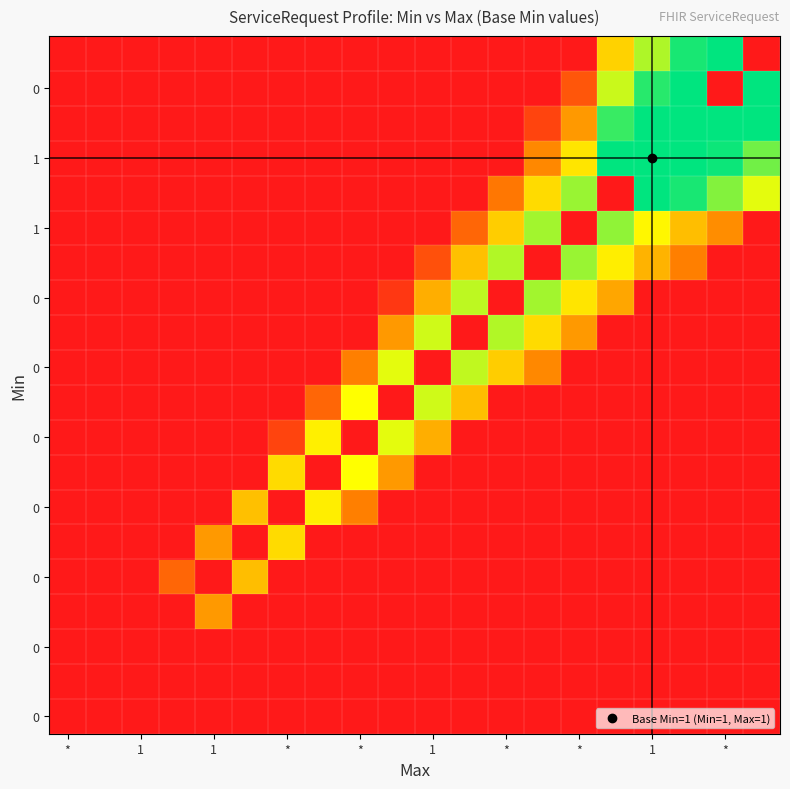

How many data points does each series have?

20